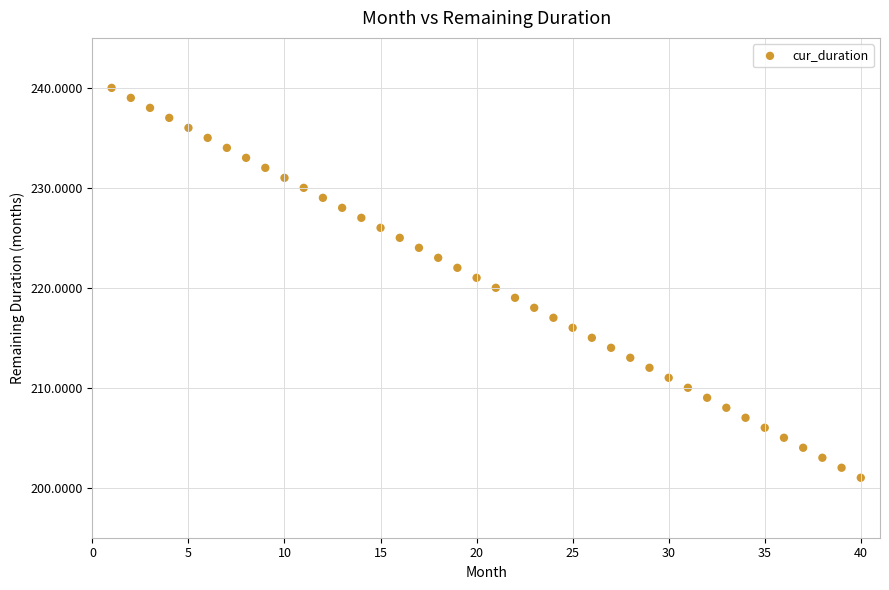

What is the range of Y values (max minus min)?

39